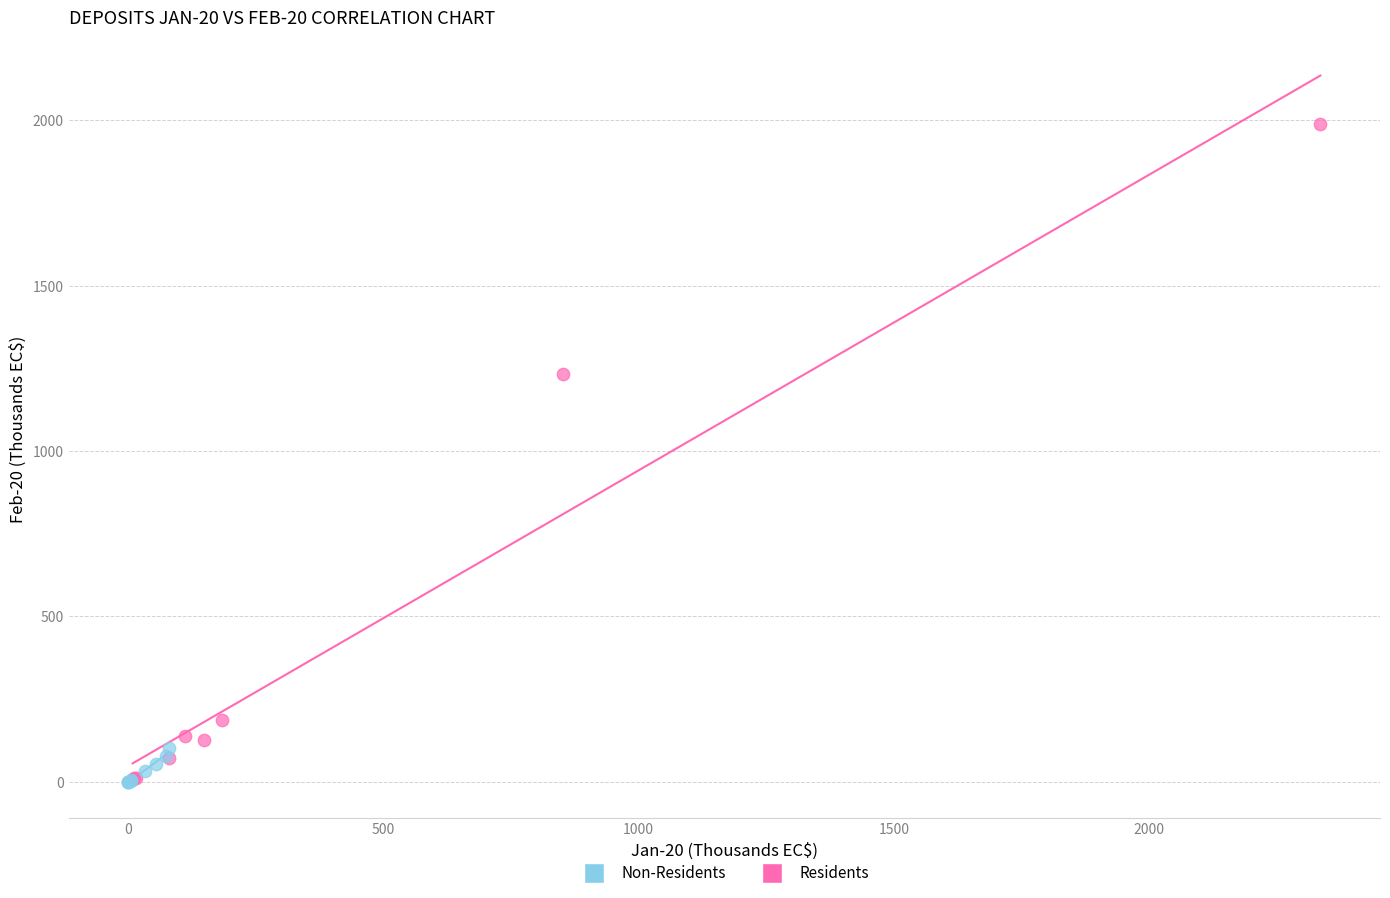

Which series has the largest Y range (max minus min)?

Residents